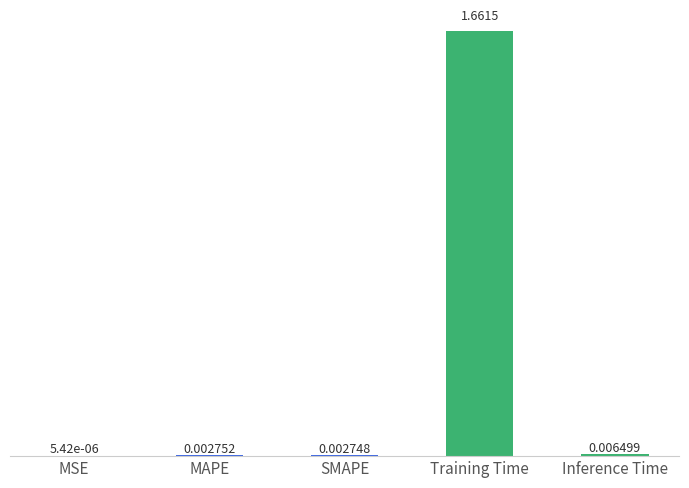

Which has a higher value, Inference Time or MSE?

Inference Time